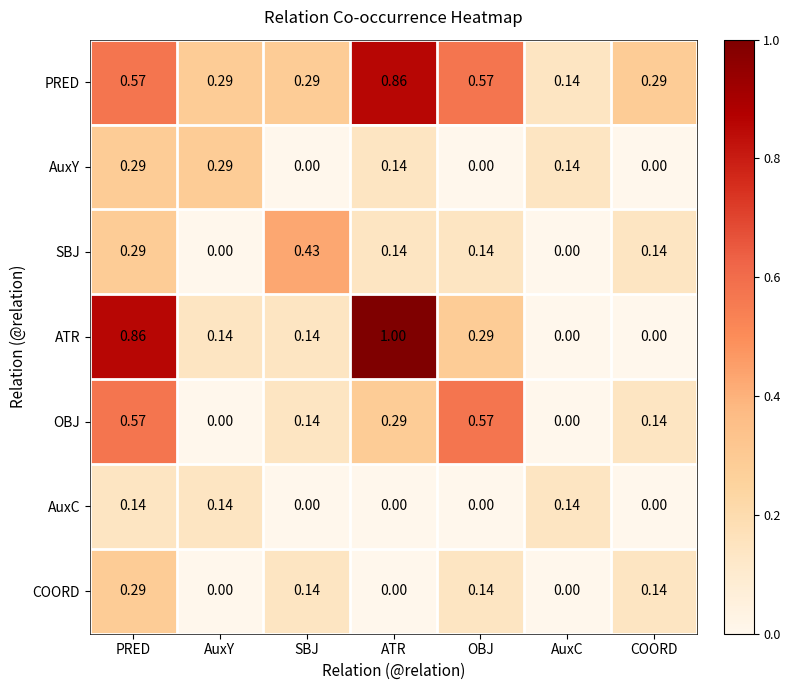

Between AuxY and ATR, which series saw the biggest shift?

ATR